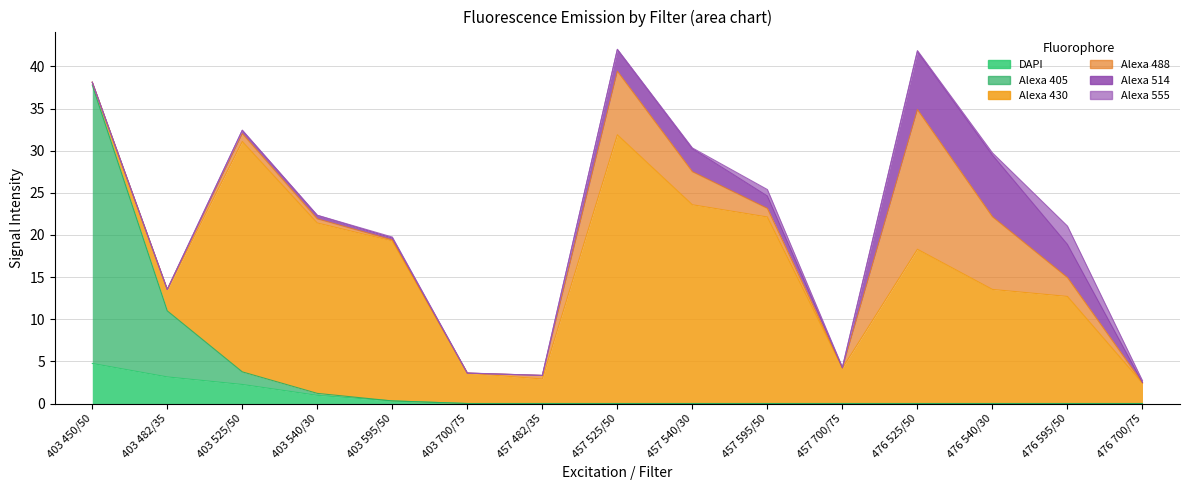

Where do Alexa 488 and Alexa 555 first cross each other?

403 595/50 and 403 700/75